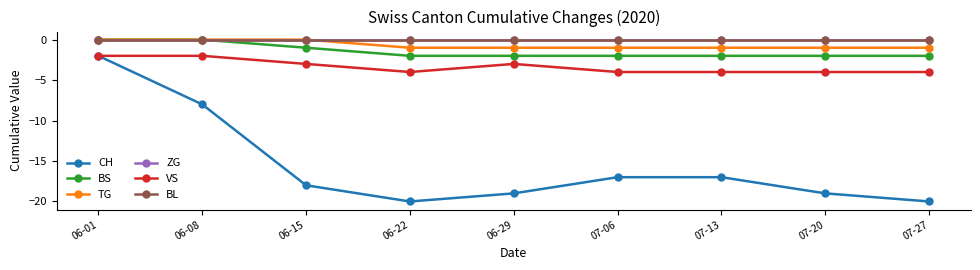

At which category is the sum across all series the highest?

06-01